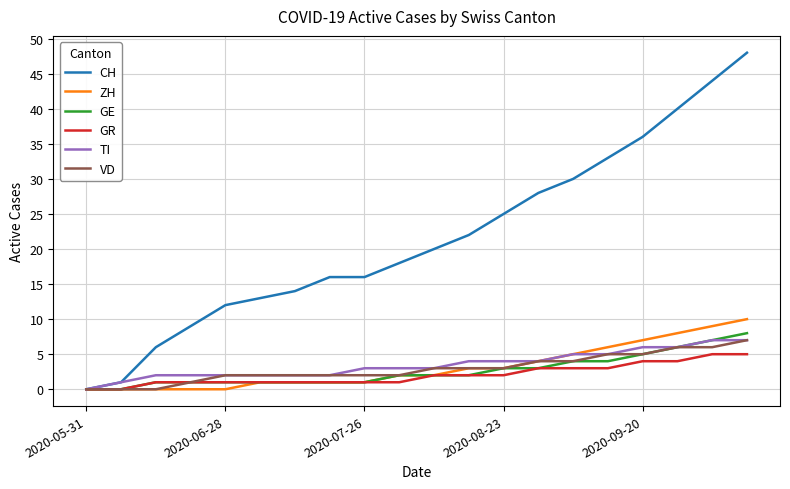

Count the number of data series in this chart.

6